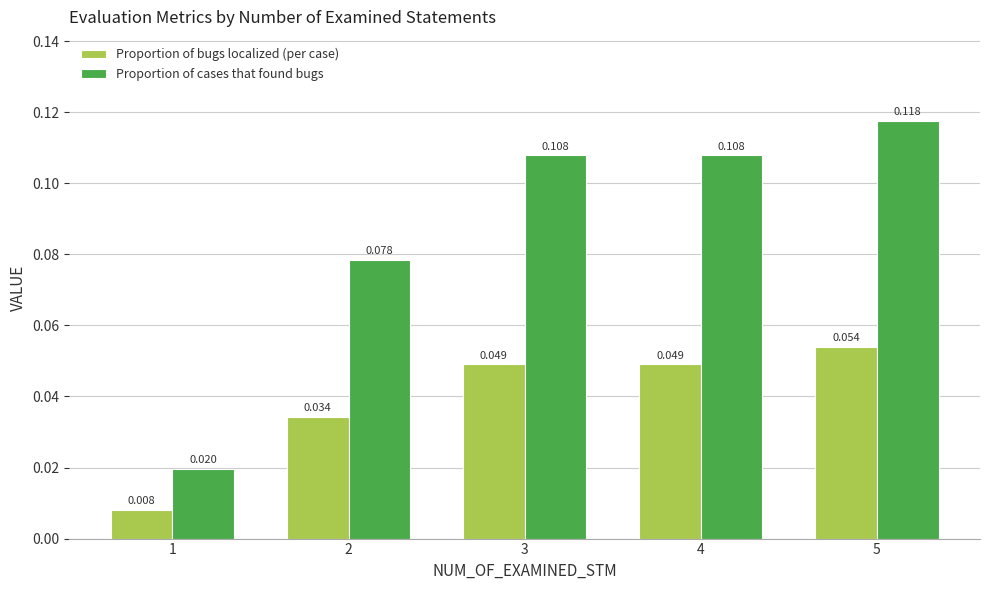

At which category does the chart reach its minimum across all series?

1